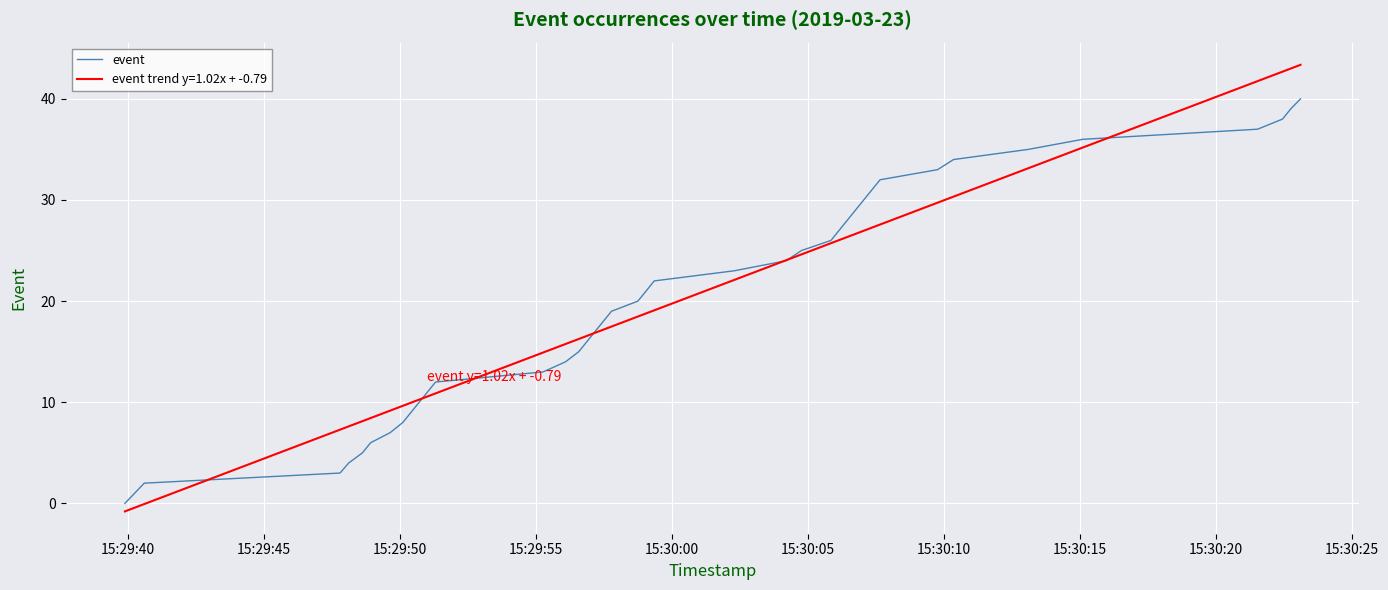

List the series in order of their peak value, highest first.

event trend y=1.02x + -0.79, event